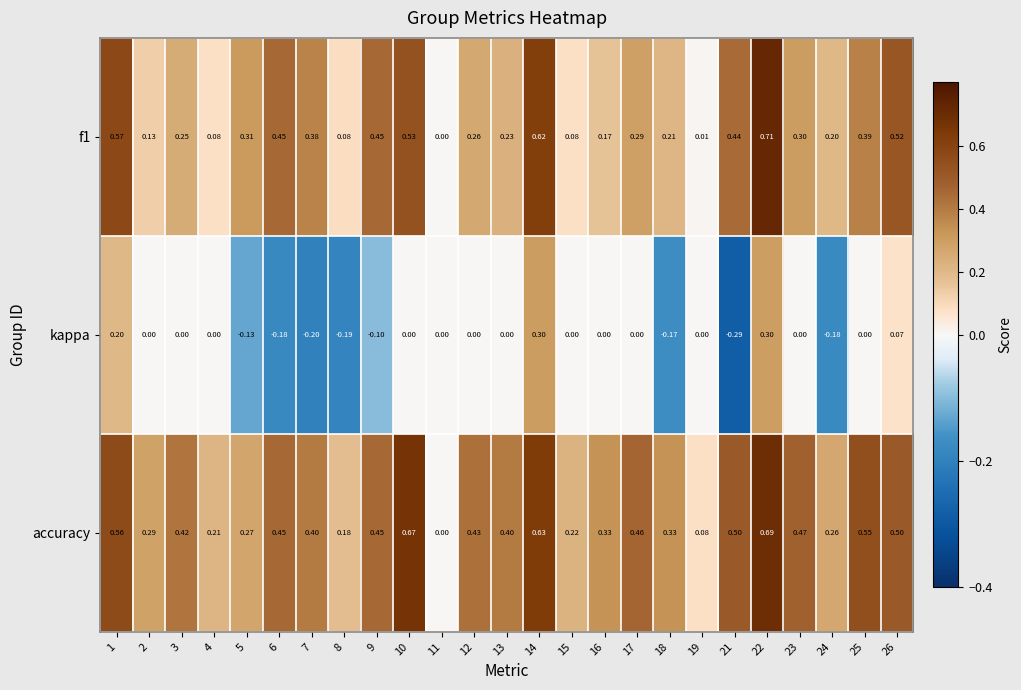

At 18, list the series in order from largest to smallest.

accuracy, f1, kappa